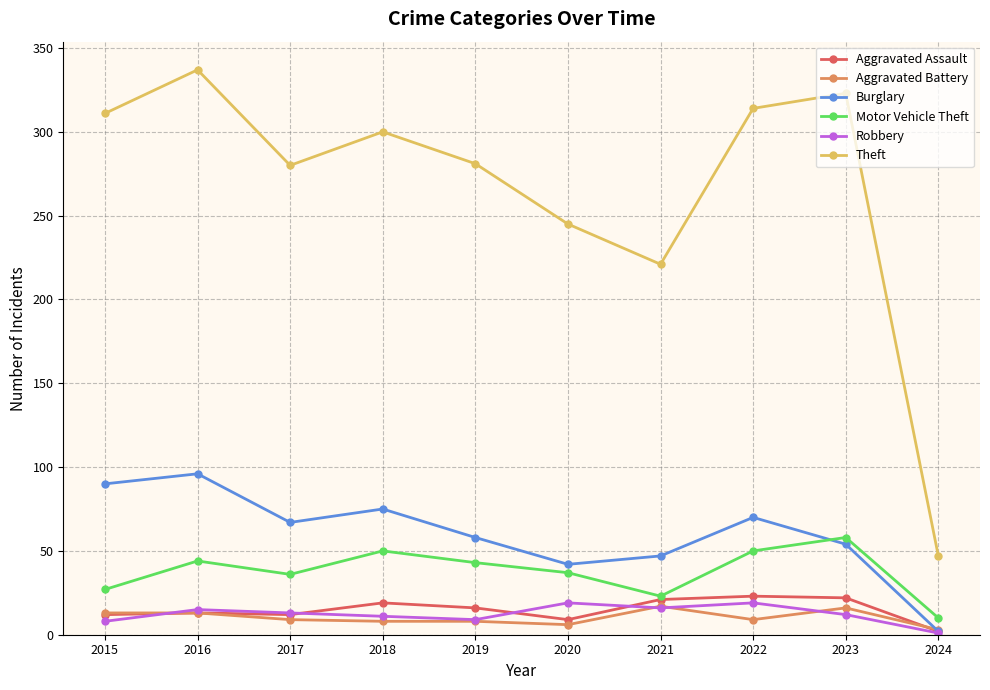

At which label does Aggravated Assault first exceed 16?

2018